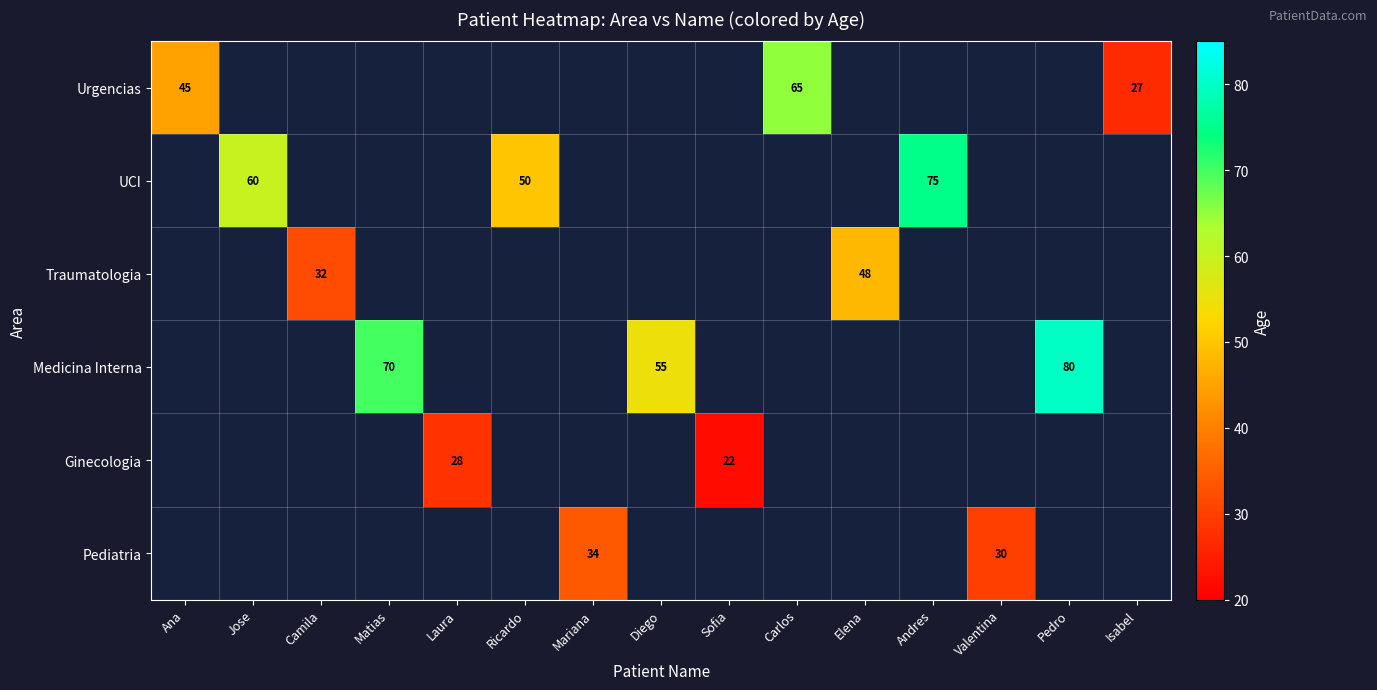

What is the smallest value displayed?

22.0